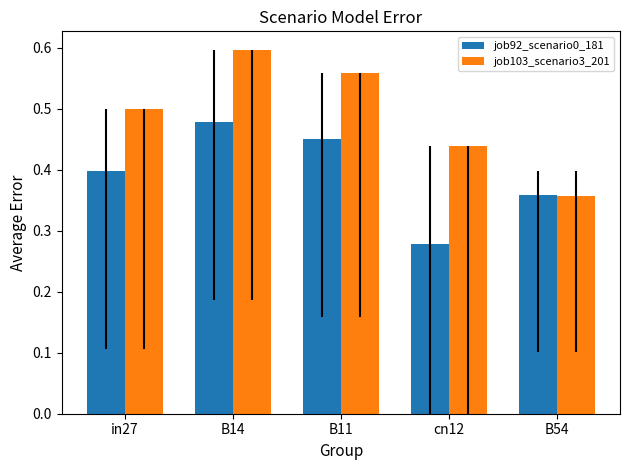

Rank the categories by job103_scenario3_201 value from lowest to highest.

B54, cn12, in27, B11, B14